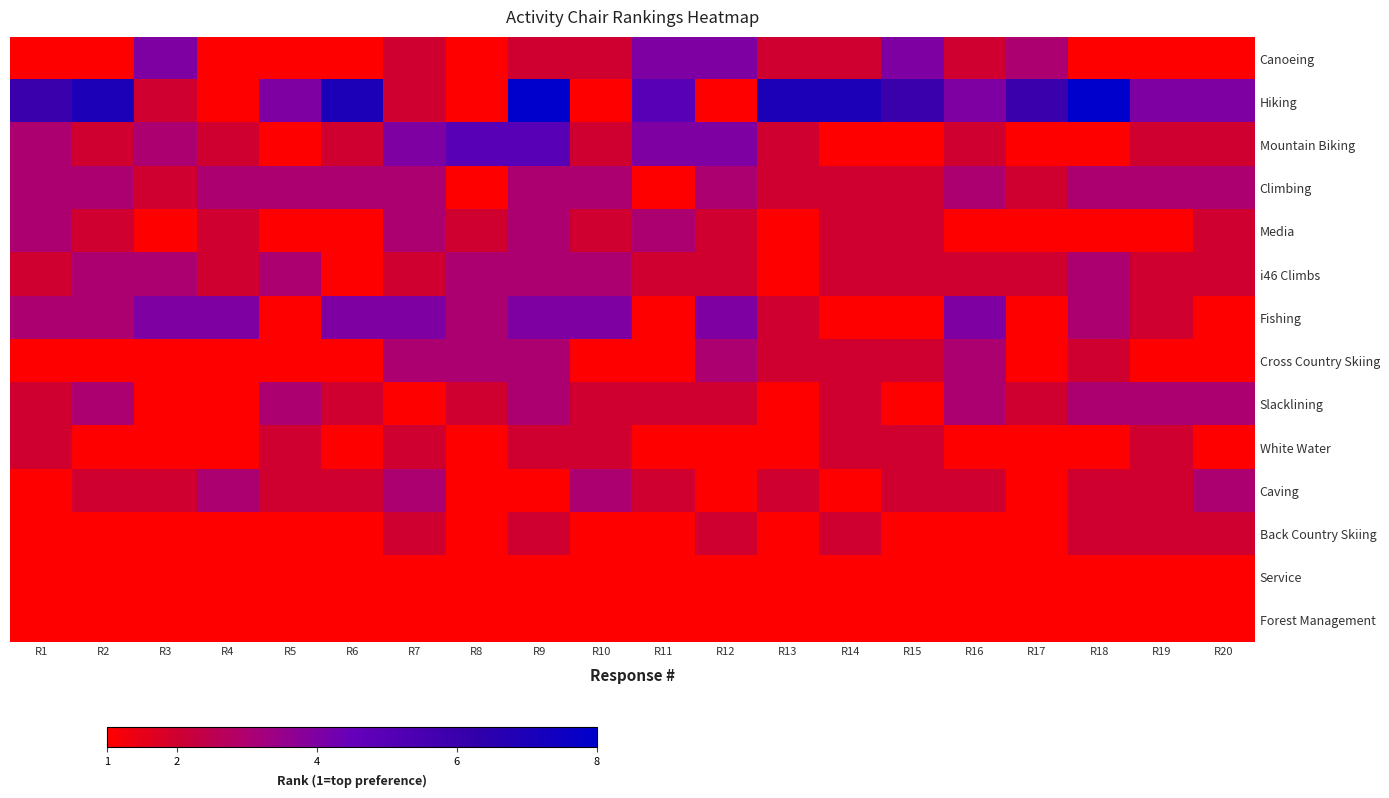

Reading left to right, list all the values displayed in this chart.

Canoeing: R1=1	R2=1	R3=4	R4=1	R5=1	R6=1	R7=2	R8=1	R9=2	R10=2	R11=4	R12=4	R13=2	R14=2	R15=4	R16=2	R17=3	R18=1	R19=1	R20=1
Hiking: R1=6	R2=7	R3=2	R4=1	R5=4	R6=7	R7=2	R8=1	R9=8	R10=1	R11=5	R12=1	R13=7	R14=7	R15=6	R16=4	R17=6	R18=8	R19=4	R20=4
Mountain Biking: R1=3	R2=2	R3=3	R4=2	R5=1	R6=2	R7=4	R8=5	R9=5	R10=2	R11=4	R12=4	R13=2	R14=1	R15=1	R16=2	R17=1	R18=1	R19=2	R20=2
Climbing: R1=3	R2=3	R3=2	R4=3	R5=3	R6=3	R7=3	R8=1	R9=3	R10=3	R11=1	R12=3	R13=2	R14=2	R15=2	R16=3	R17=2	R18=3	R19=3	R20=3
Media: R1=3	R2=2	R3=1	R4=2	R5=1	R6=1	R7=3	R8=2	R9=3	R10=2	R11=3	R12=2	R13=1	R14=2	R15=2	R16=1	R17=1	R18=1	R19=1	R20=2
i46 Climbs: R1=2	R2=3	R3=3	R4=2	R5=3	R6=1	R7=2	R8=3	R9=3	R10=3	R11=2	R12=2	R13=1	R14=2	R15=2	R16=2	R17=2	R18=3	R19=2	R20=2
Fishing: R1=3	R2=3	R3=4	R4=4	R5=1	R6=4	R7=4	R8=3	R9=4	R10=4	R11=1	R12=4	R13=2	R14=1	R15=1	R16=4	R17=1	R18=3	R19=2	R20=1
Cross Country Skiing: R1=1	R2=1	R3=1	R4=1	R5=1	R6=1	R7=3	R8=3	R9=3	R10=1	R11=1	R12=3	R13=2	R14=2	R15=2	R16=3	R17=1	R18=2	R19=1	R20=1
Slacklining: R1=2	R2=3	R3=1	R4=1	R5=3	R6=2	R7=1	R8=2	R9=3	R10=2	R11=2	R12=2	R13=1	R14=2	R15=1	R16=3	R17=2	R18=3	R19=3	R20=3
White Water: R1=2	R2=1	R3=1	R4=1	R5=2	R6=1	R7=2	R8=1	R9=2	R10=2	R11=1	R12=1	R13=1	R14=2	R15=2	R16=1	R17=1	R18=1	R19=2	R20=1
Caving: R1=1	R2=2	R3=2	R4=3	R5=2	R6=2	R7=3	R8=1	R9=1	R10=3	R11=2	R12=1	R13=2	R14=1	R15=2	R16=2	R17=1	R18=2	R19=2	R20=3
Back Country Skiing: R1=1	R2=1	R3=1	R4=1	R5=1	R6=1	R7=2	R8=1	R9=2	R10=1	R11=1	R12=2	R13=1	R14=2	R15=1	R16=1	R17=1	R18=2	R19=2	R20=2
Service: R1=1	R2=1	R3=1	R4=1	R5=1	R6=1	R7=1	R8=1	R9=1	R10=1	R11=1	R12=1	R13=1	R14=1	R15=1	R16=1	R17=1	R18=1	R19=1	R20=1
Forest Management: R1=1	R2=1	R3=1	R4=1	R5=1	R6=1	R7=1	R8=1	R9=1	R10=1	R11=1	R12=1	R13=1	R14=1	R15=1	R16=1	R17=1	R18=1	R19=1	R20=1